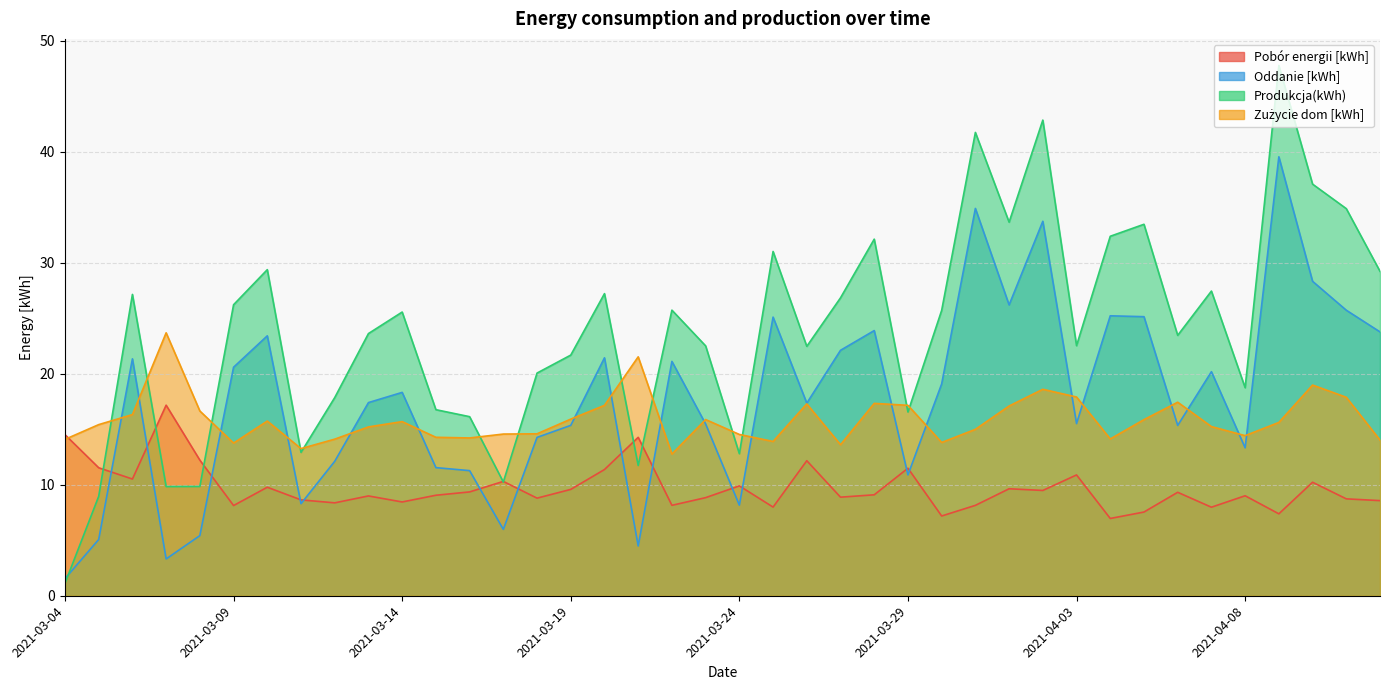

What is the average value of the Pobór energii [kWh] series?

9.7